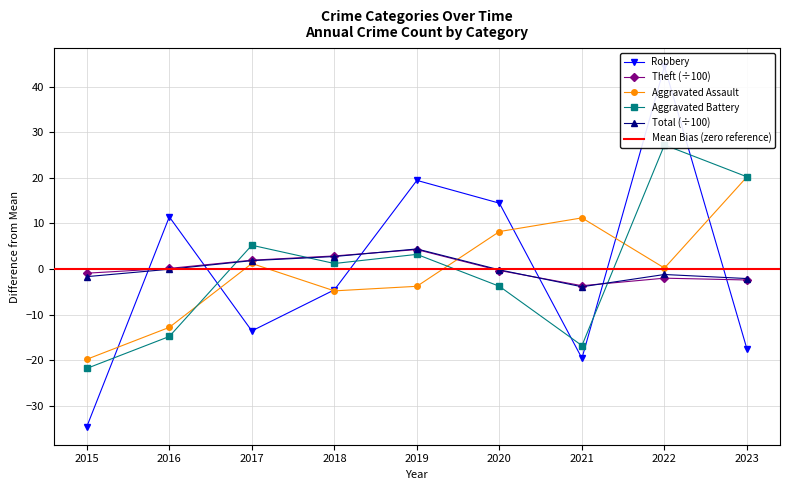

What is the total value across all series at 2017?

-3.3